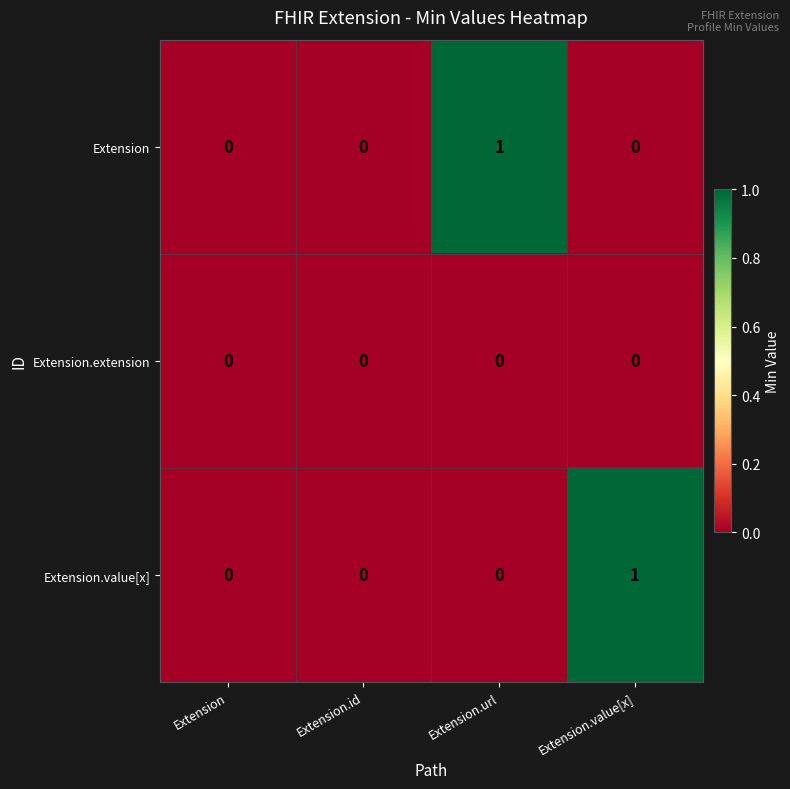

How many data points in Extension are above 0?

1